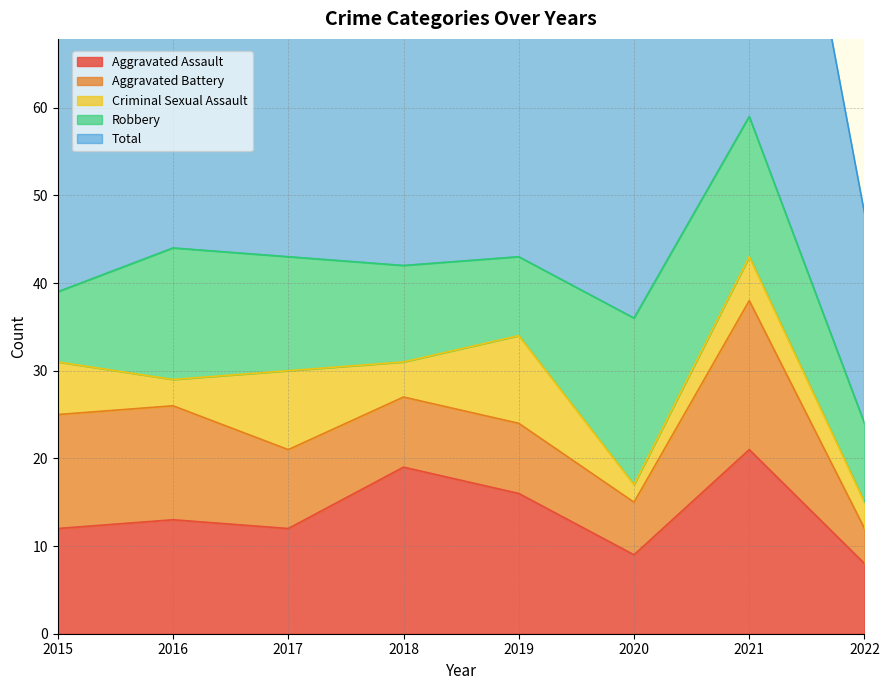

How many interior local peaks does the Robbery series have?

2